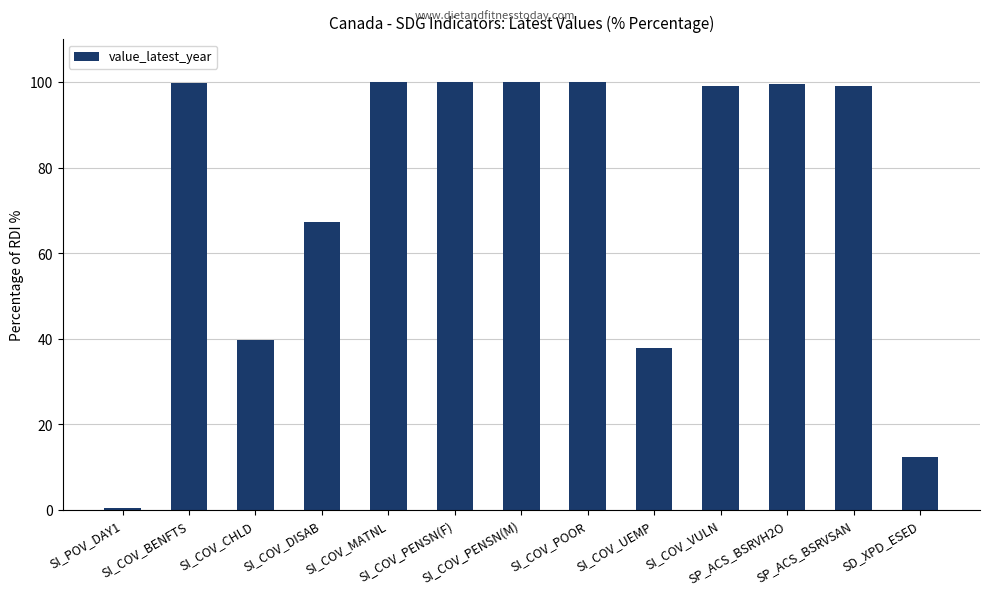

What is the change in value from SI_COV_PENSN(M) to SP_ACS_BSRVH2O?

-0.6